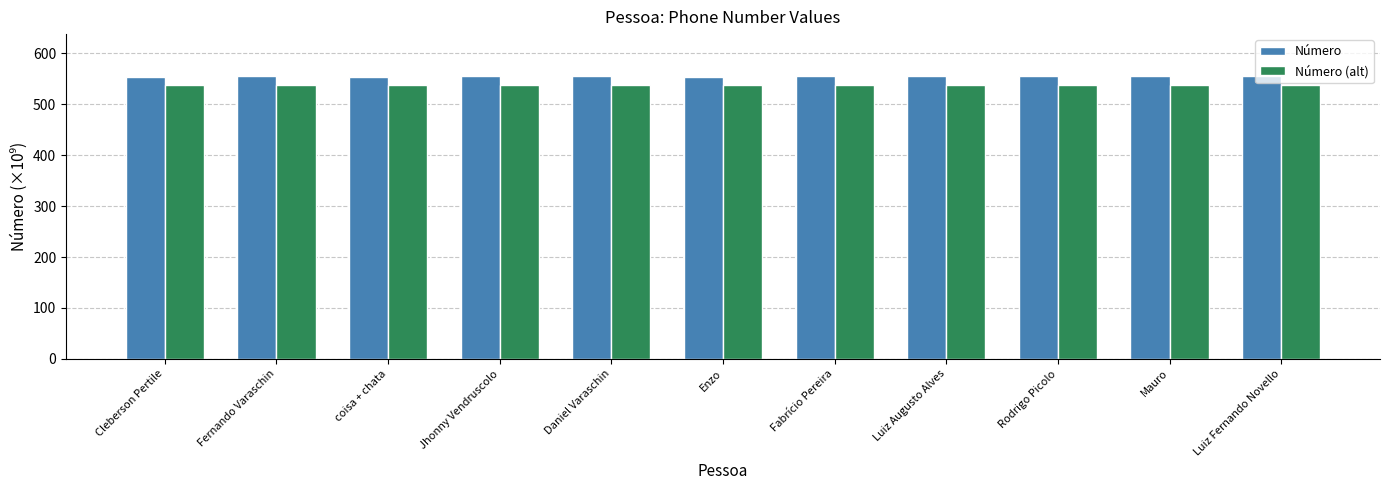

How many bars are there in each group?

2